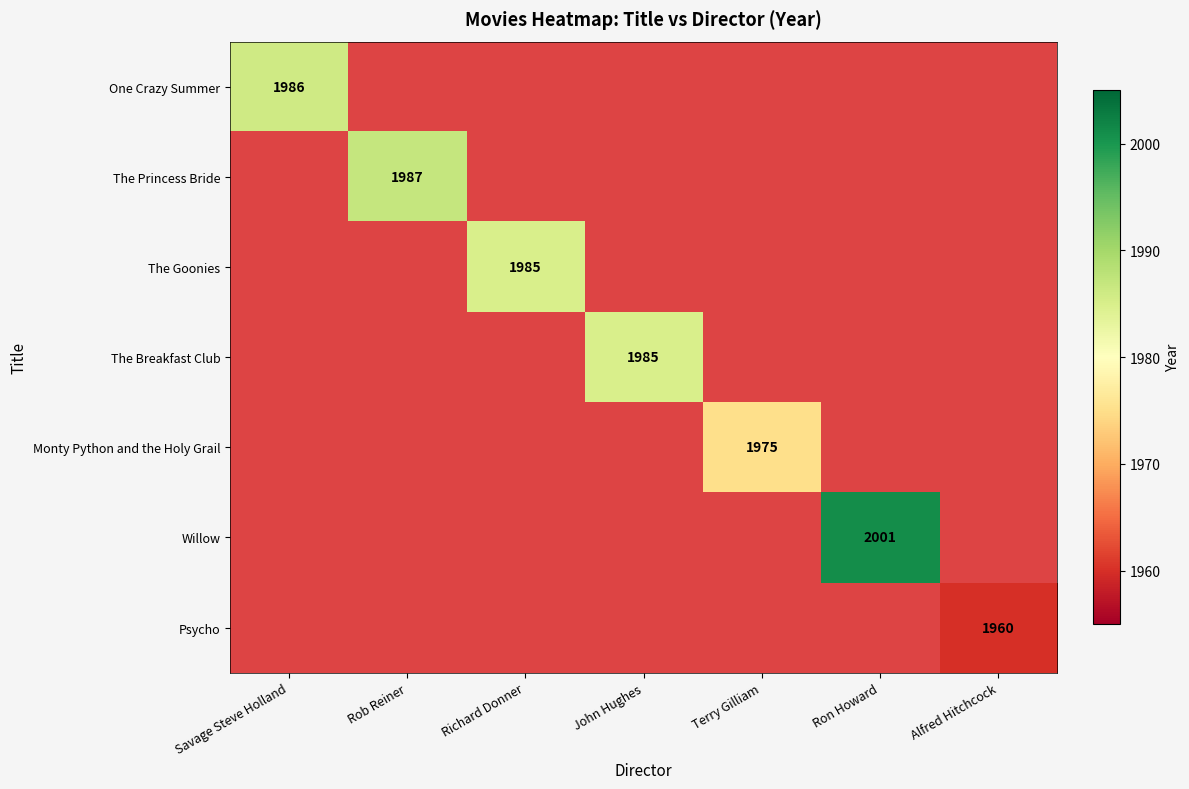

What is the greatest value displayed?

2001.0